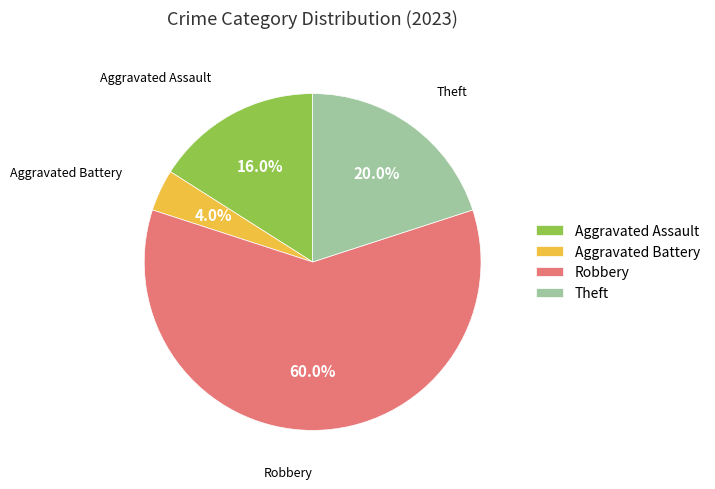

Count the number of slices in the pie.

4